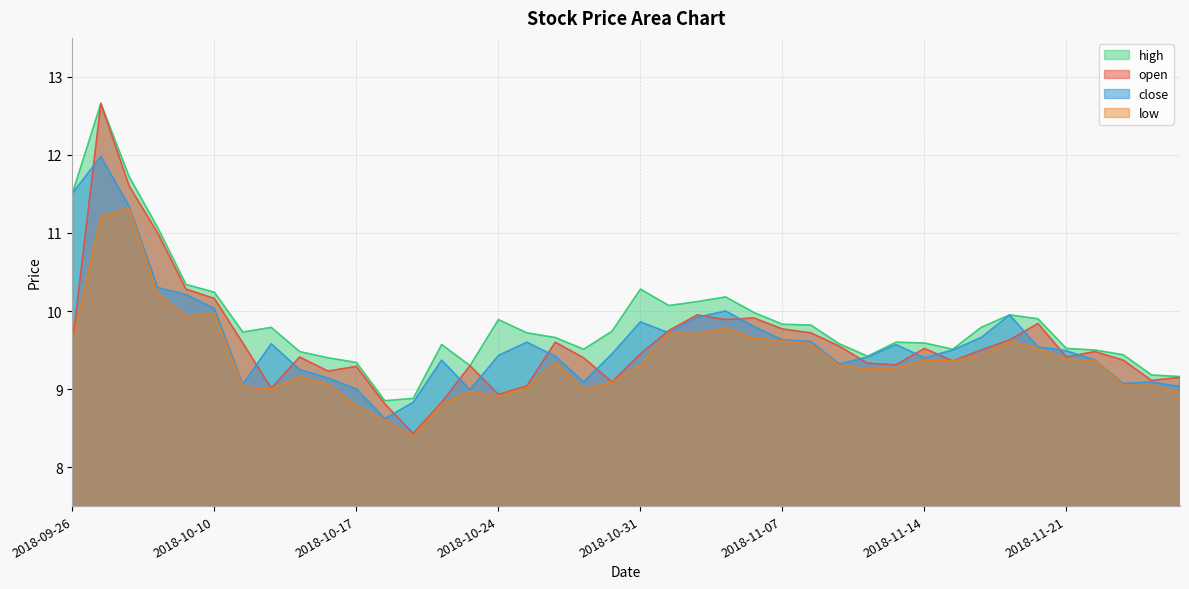

Rank the series at 2018-10-25 from lowest to highest value.

low, open, close, high